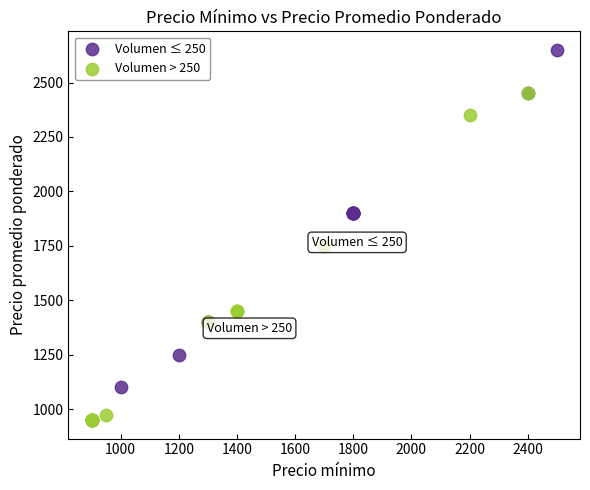

Which series has the largest Y range (max minus min)?

Volumen ≤ 250